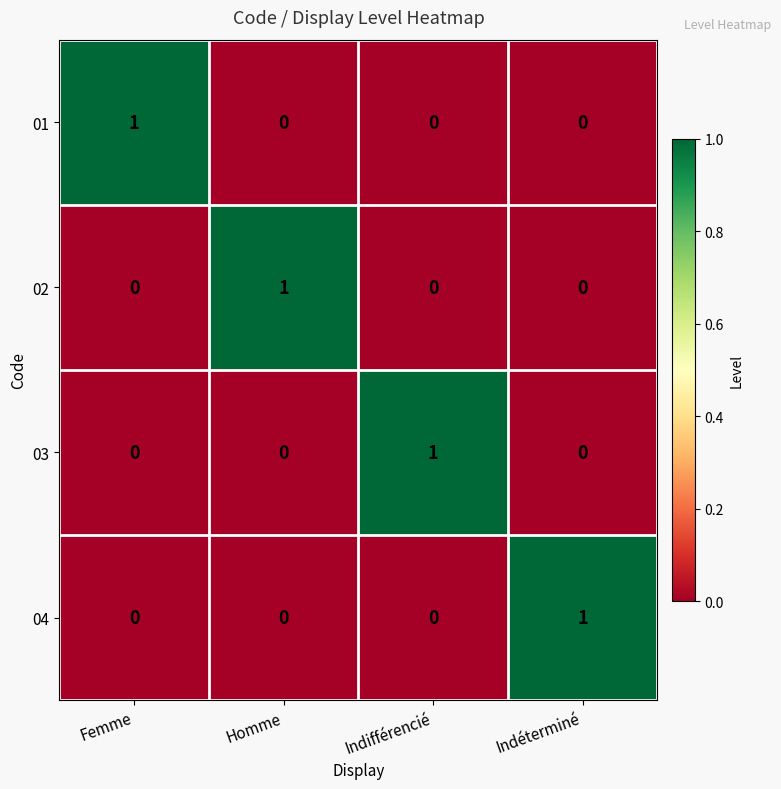

Which category has the highest value in the 04 series?

Indéterminé